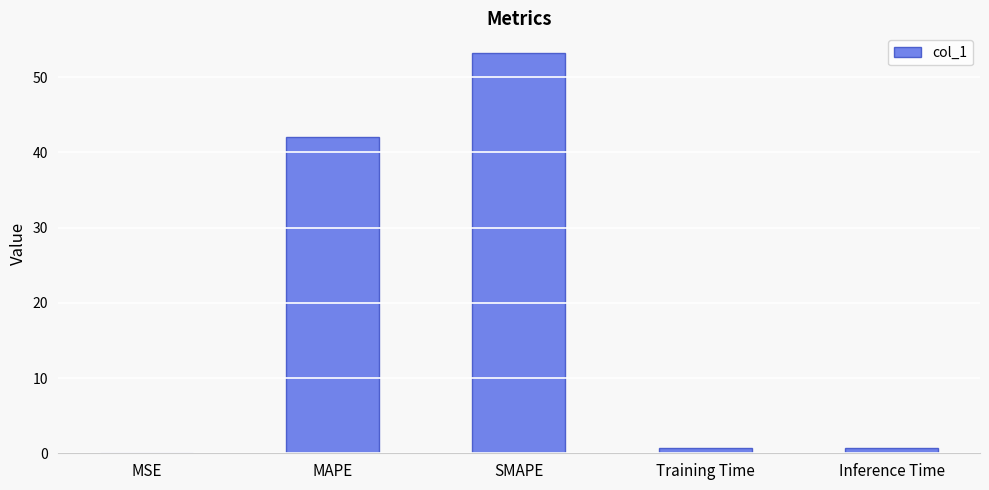

The chart shows a value of 78.1 at SMAPE. True or false?

False